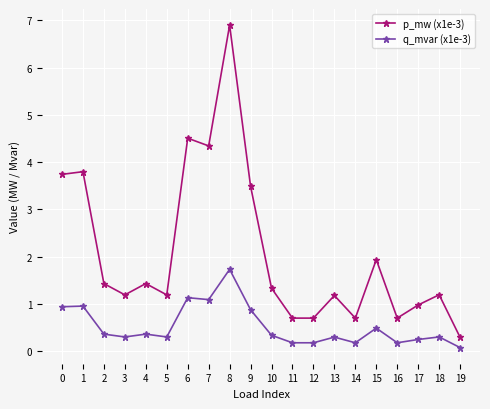

Read the p_mw (x1e-3) value at 0.

3.7